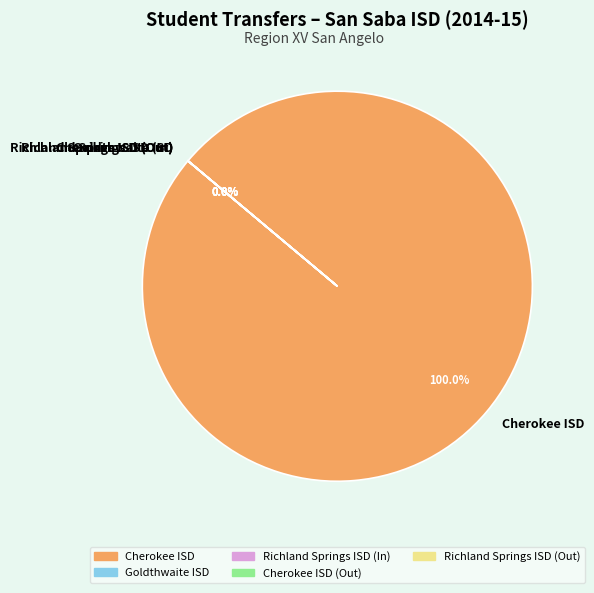

How many slices are in this pie chart?

5